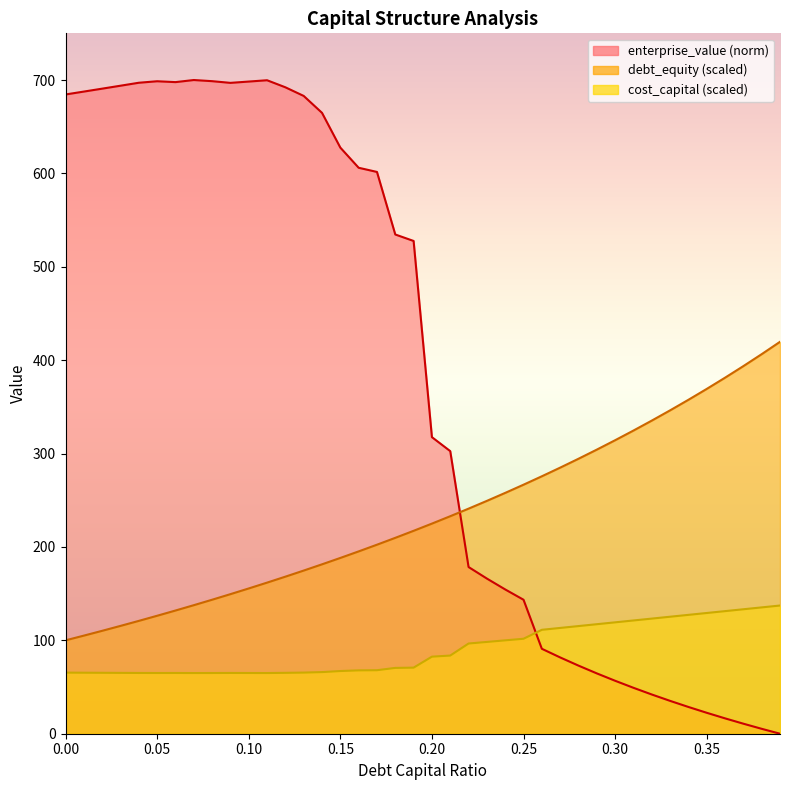

True or false: cost_capital has a value of 62.8 at 0.26.

False